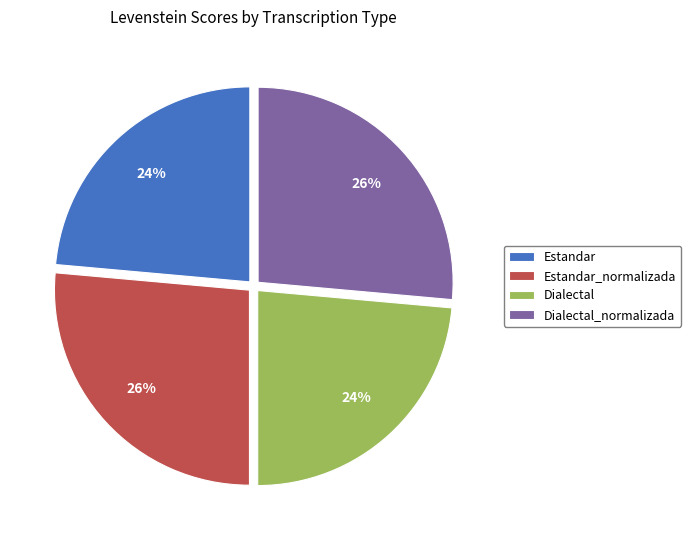

To the nearest percent, what portion does Estandar_normalizada represent?

26%